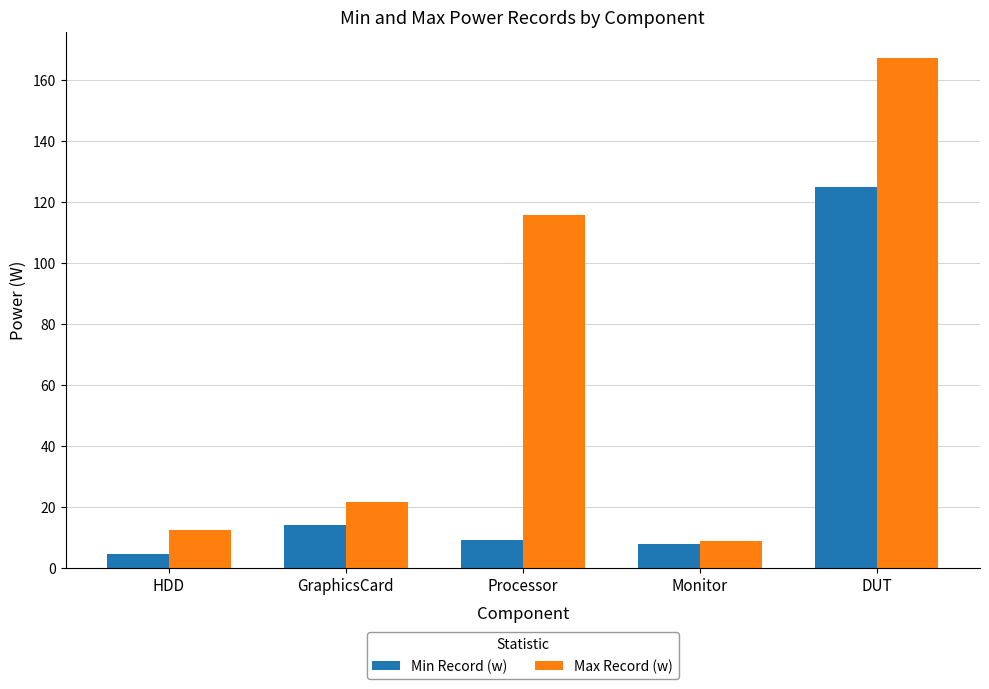

True or false: Min Record (w) has a value of 124.8 at DUT.

True